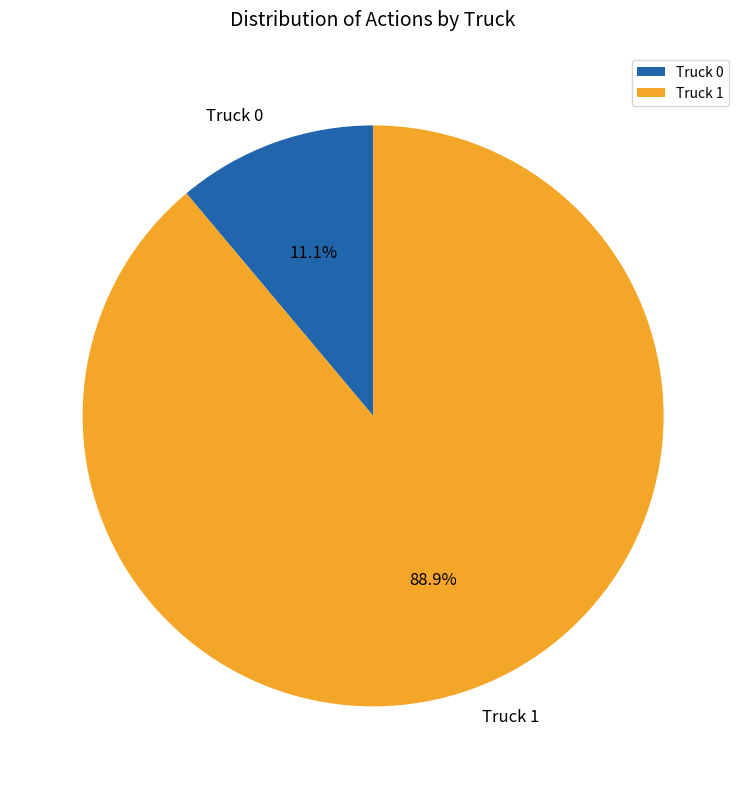

Between Truck 1 and Truck 0, which is larger?

Truck 1